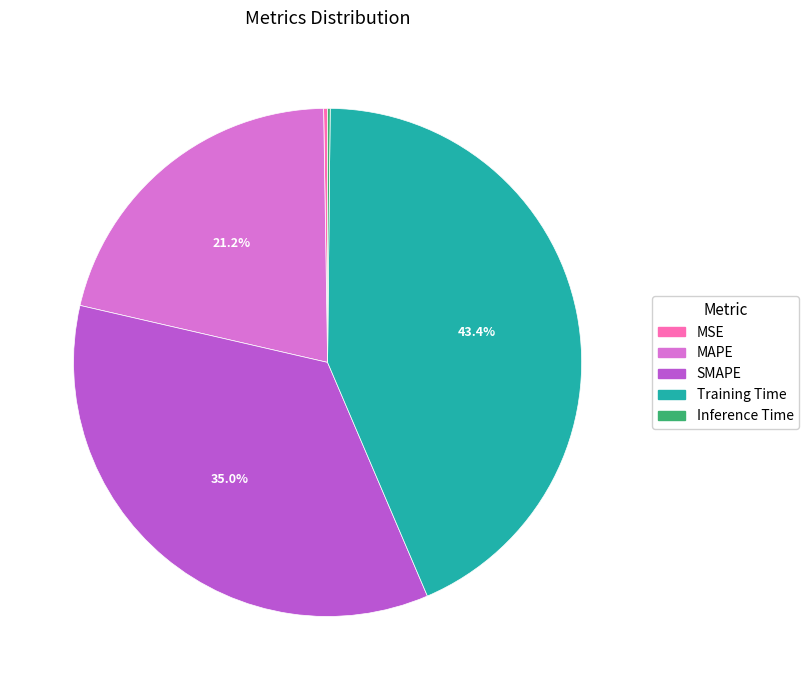

What is the largest slice in the pie chart?

Training Time